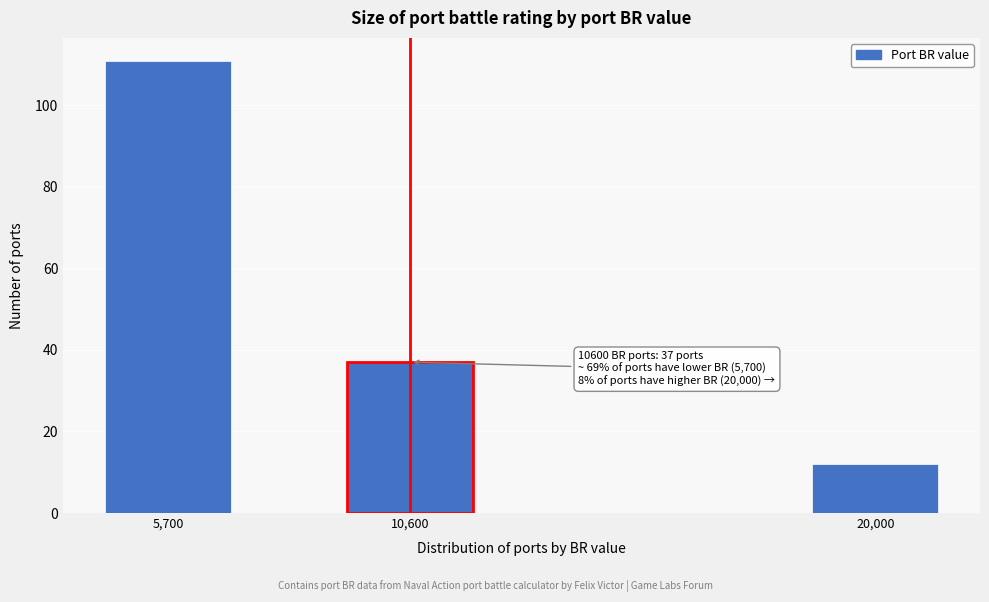

Reading left to right, what are all the values shown in this chart?

5,700=111	10,600=37	20,000=12